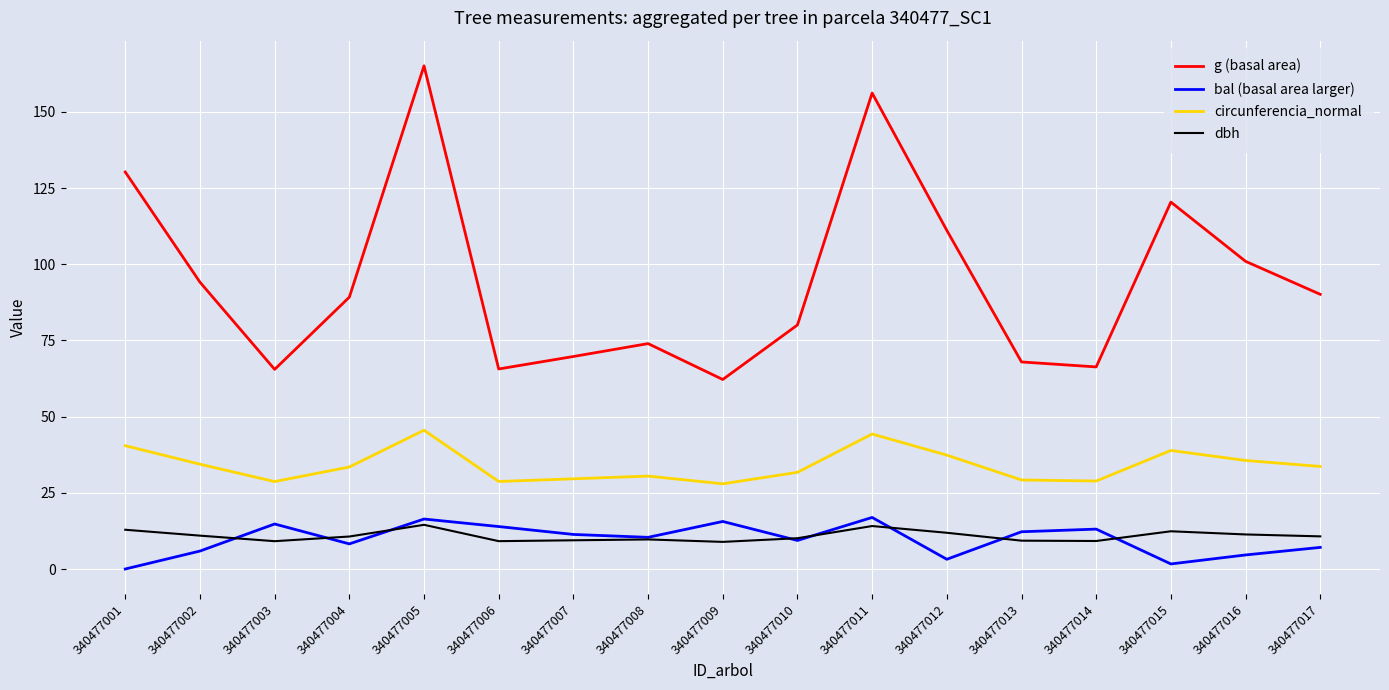

Between 340477006 and 340477017, which series saw the biggest shift?

g (basal area)